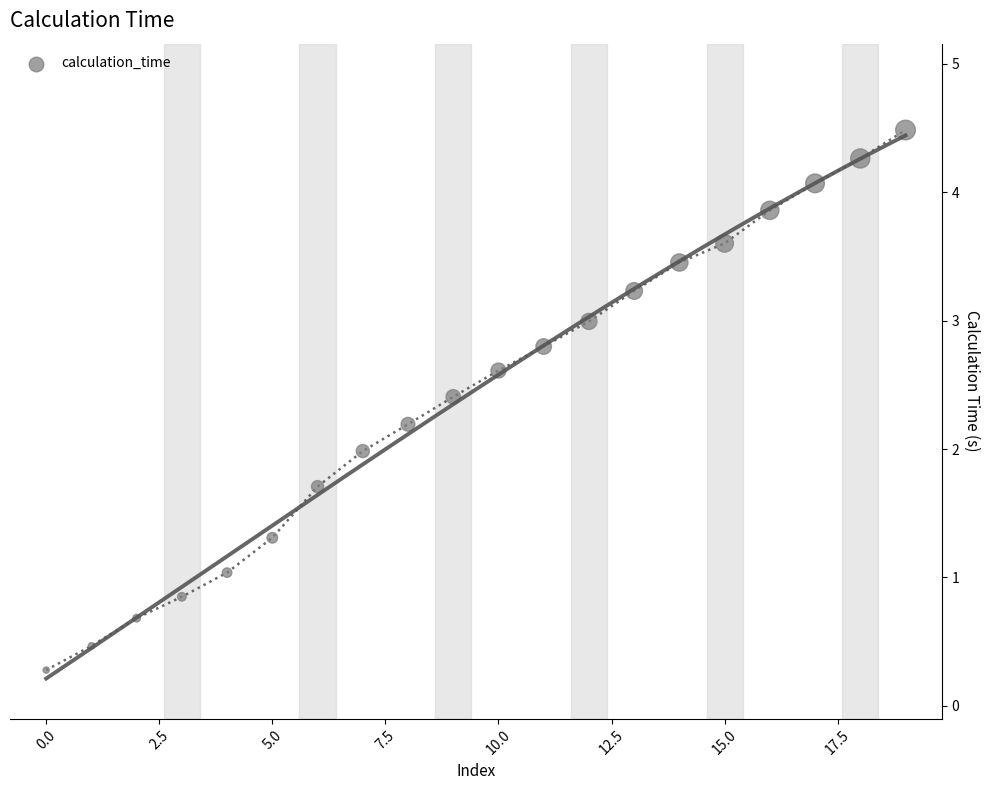

What is the range of Y values (max minus min)?

4.2